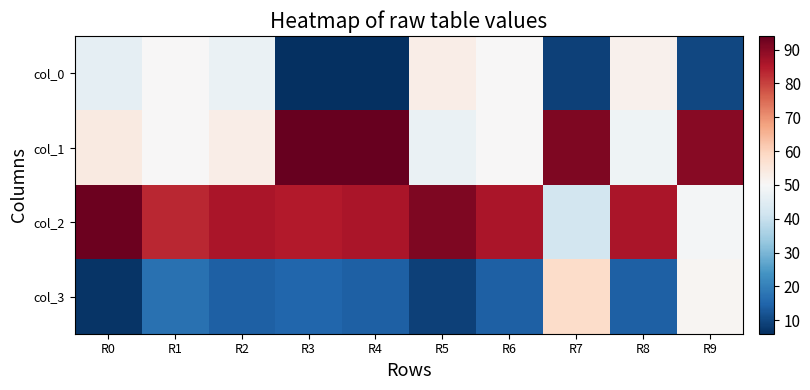

Rank the series at R9 from lowest to highest value.

col_0, col_2, col_3, col_1